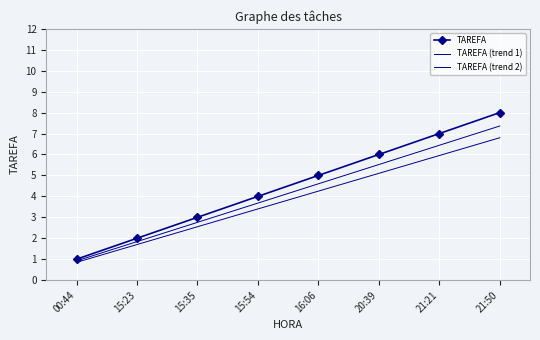

The value of TAREFA (trend 1) at 16:06 is 2.8. True or false?

False